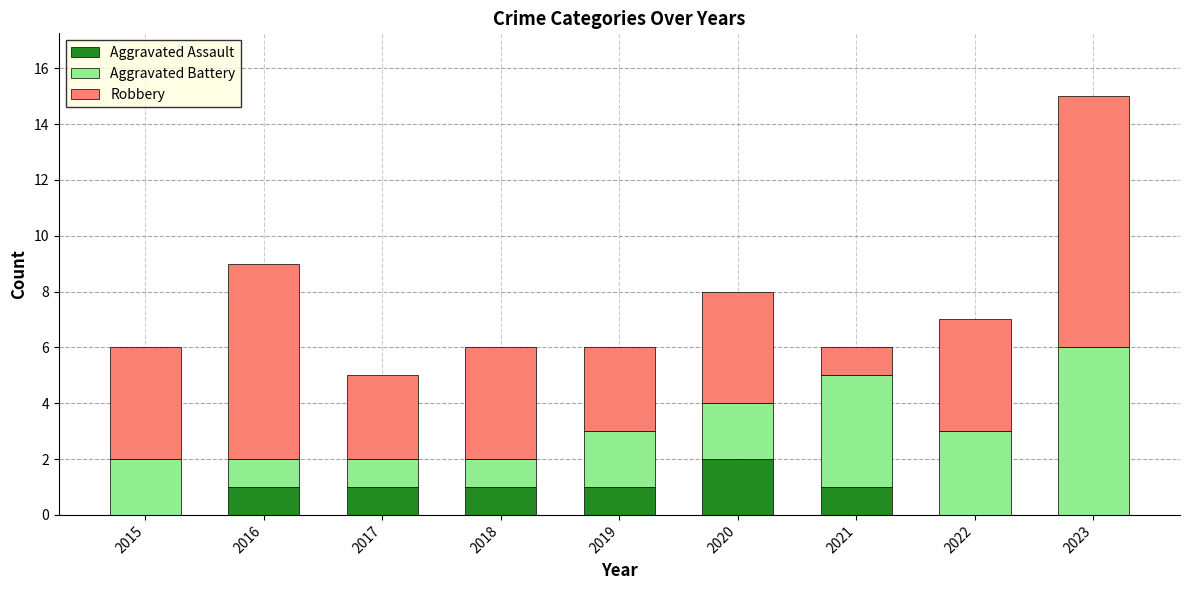

What is the total value across all series at 2017?

5